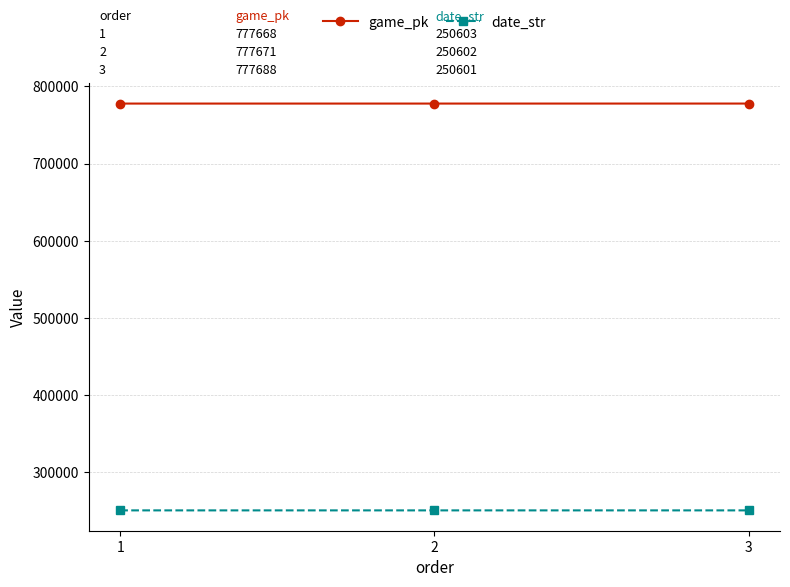

At which label is game_pk closest to 777678?

2